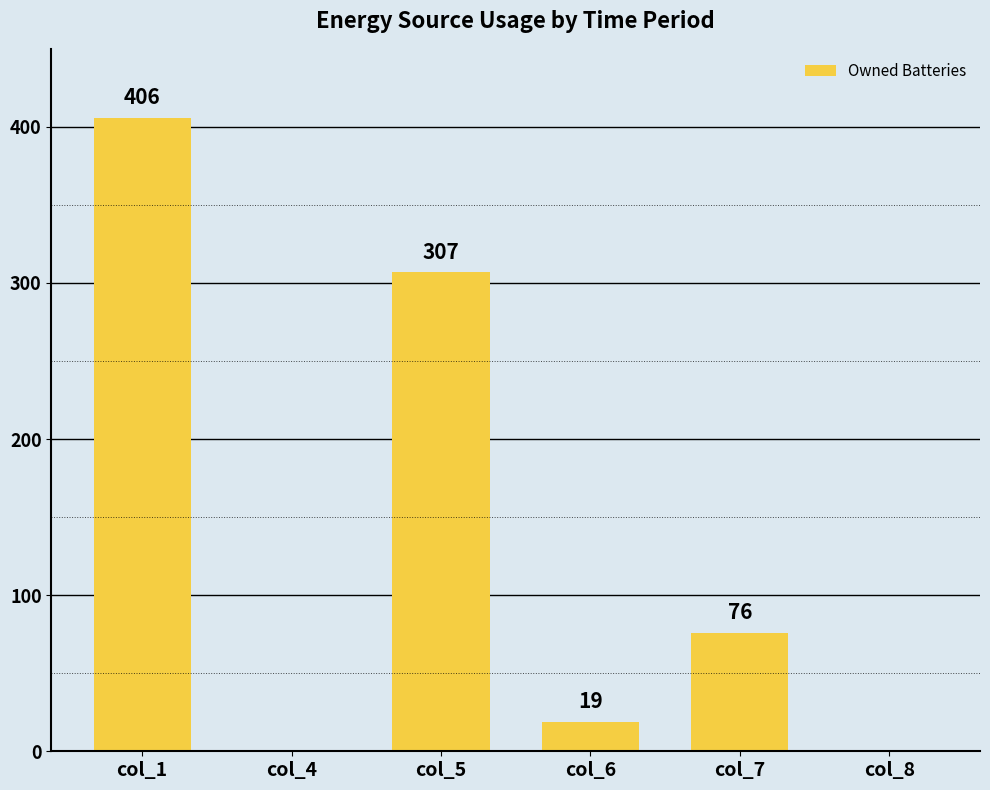

Reading right to left, transcribe all the data shown in this chart.

col_8=0	col_7=76	col_6=19	col_5=307	col_4=0	col_1=406